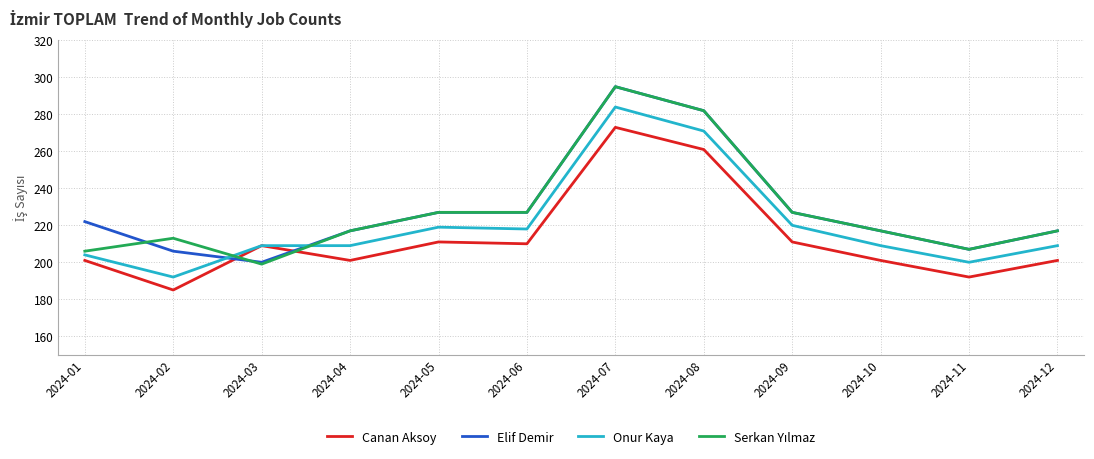

Which series ends up on top after the final intersection of Elif Demir and Canan Aksoy?

Elif Demir